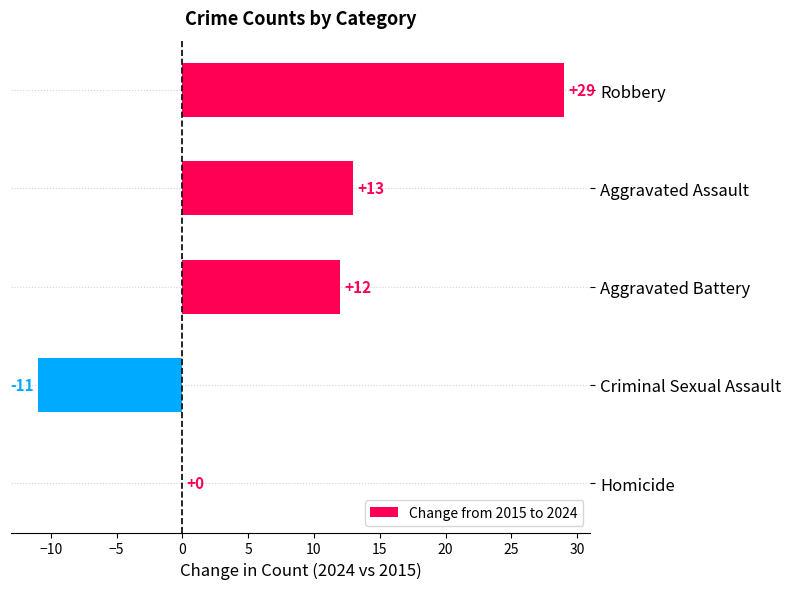

How many series are shown in this chart?

1